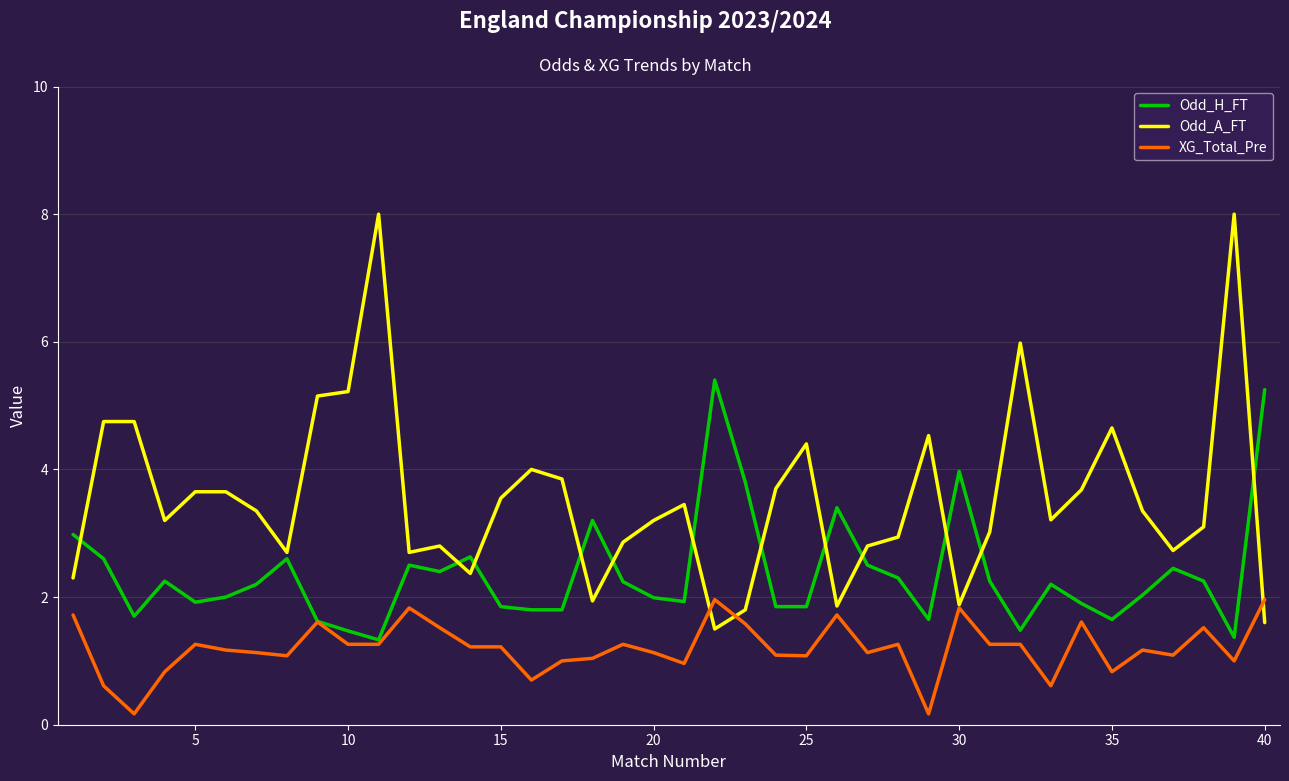

Which series has the largest total across all categories?

Odd_A_FT